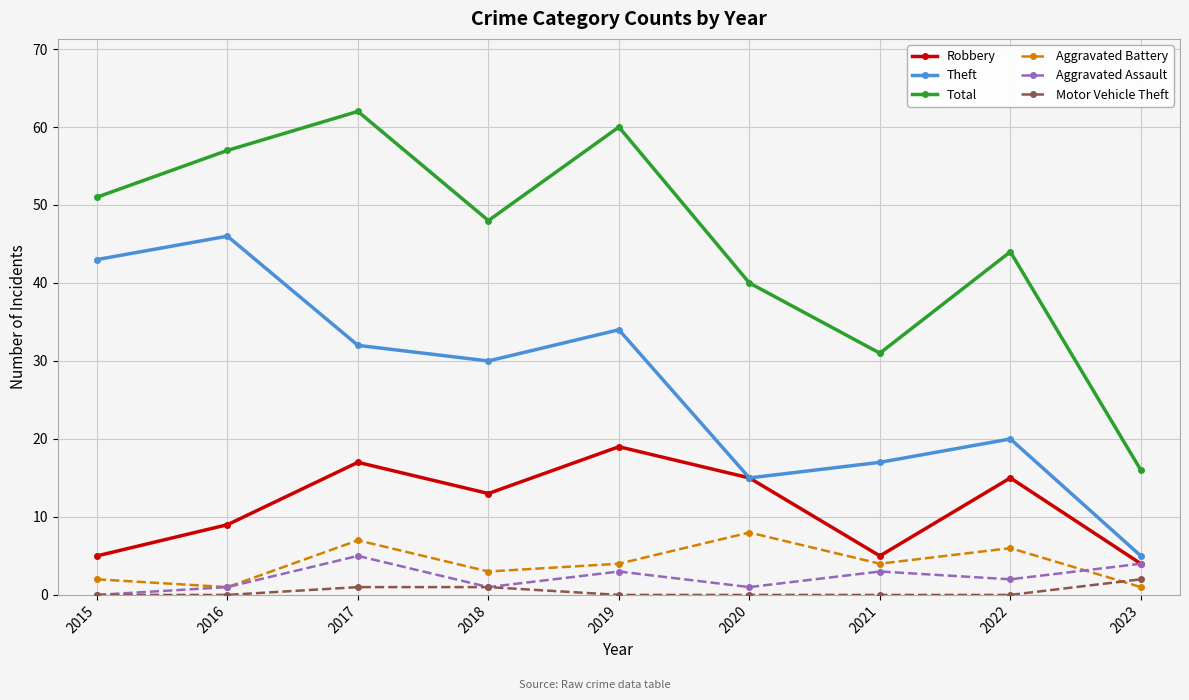

In Theft, how many points are lower than both neighbors (excluding endpoints)?

2